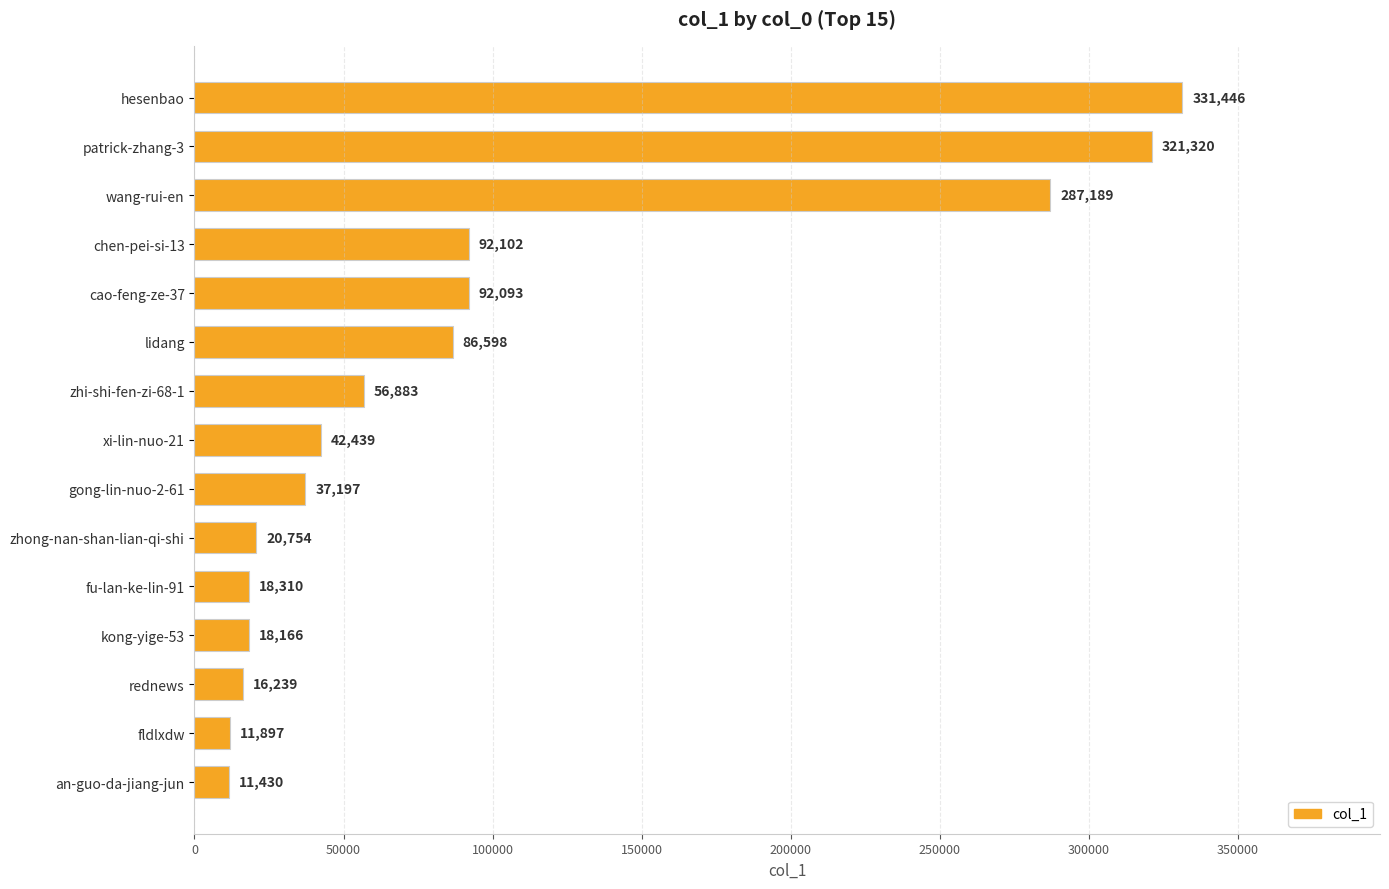

At which label is the value closest to 171438?

chen-pei-si-13